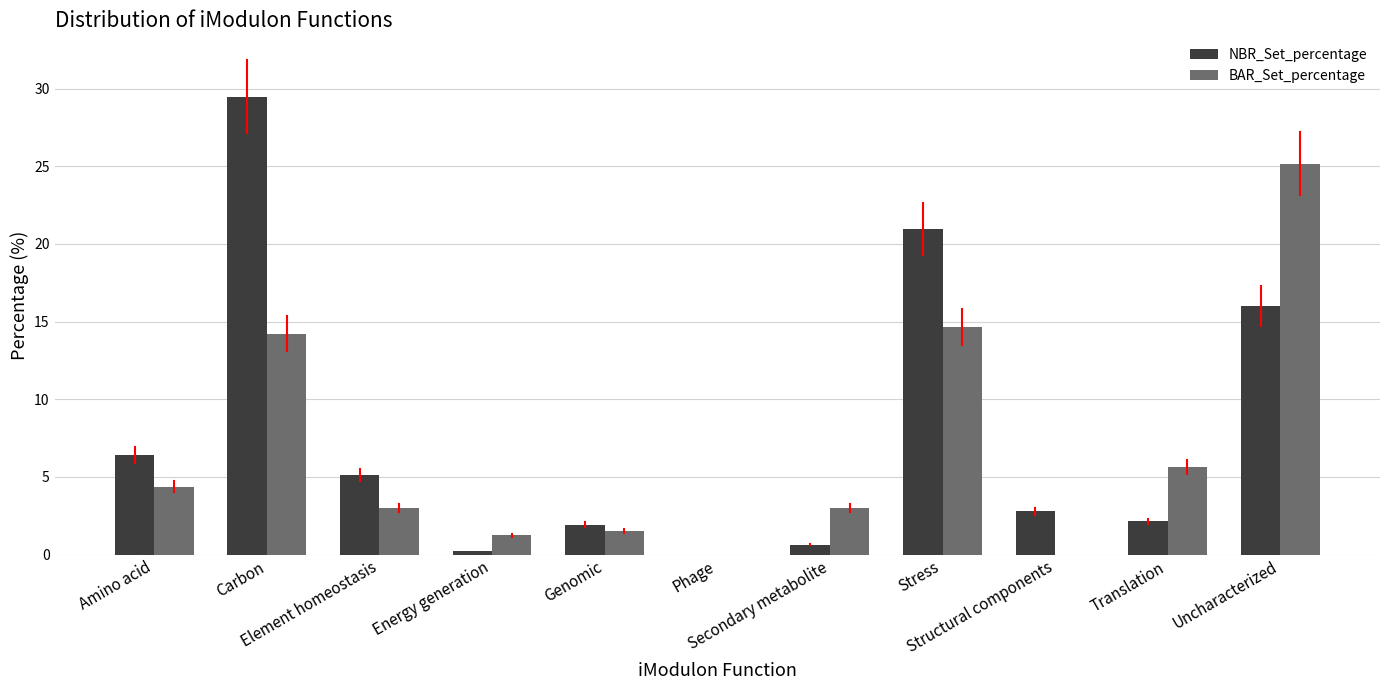

Reading right to left, what are all the values shown in this chart?

NBR_Set_percentage: Uncharacterized=16.0	Translation=2.1	Structural components=2.8	Stress=20.9	Secondary metabolite=0.6	Phage=0.0	Genomic=1.9	Energy generation=0.2	Element homeostasis=5.1	Carbon=29.5	Amino acid=6.4
BAR_Set_percentage: Uncharacterized=25.2	Translation=5.6	Structural components=0.0	Stress=14.6	Secondary metabolite=3.0	Phage=0.0	Genomic=1.5	Energy generation=1.2	Element homeostasis=3.0	Carbon=14.2	Amino acid=4.4